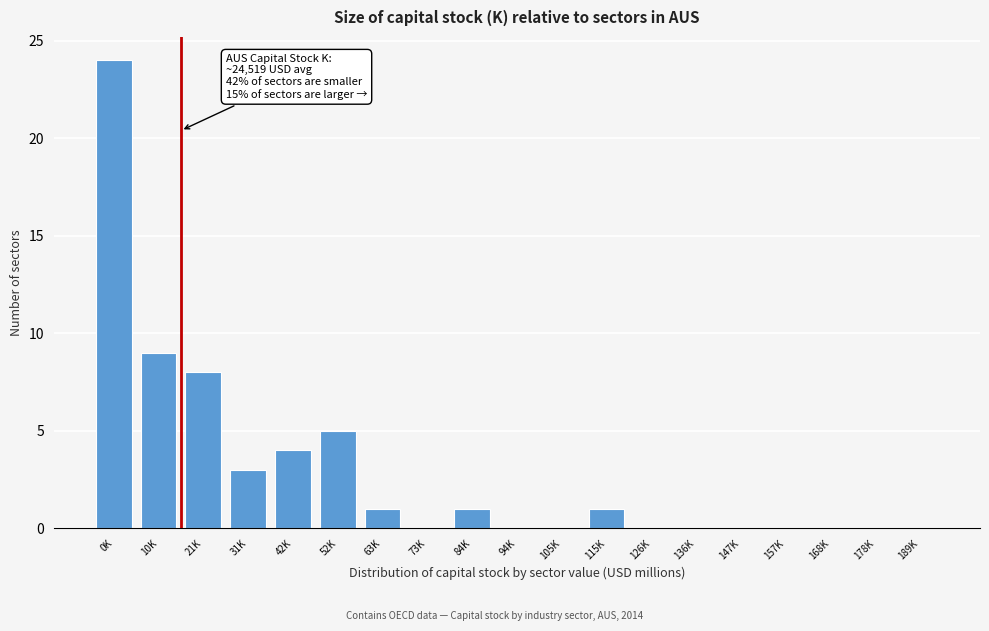

Reading right to left, transcribe all the data shown in this chart.

189K=0	178K=0	168K=0	157K=0	147K=0	136K=0	126K=0	115K=1	105K=0	94K=0	84K=1	73K=0	63K=1	52K=5	42K=4	31K=3	21K=8	10K=9	0K=24